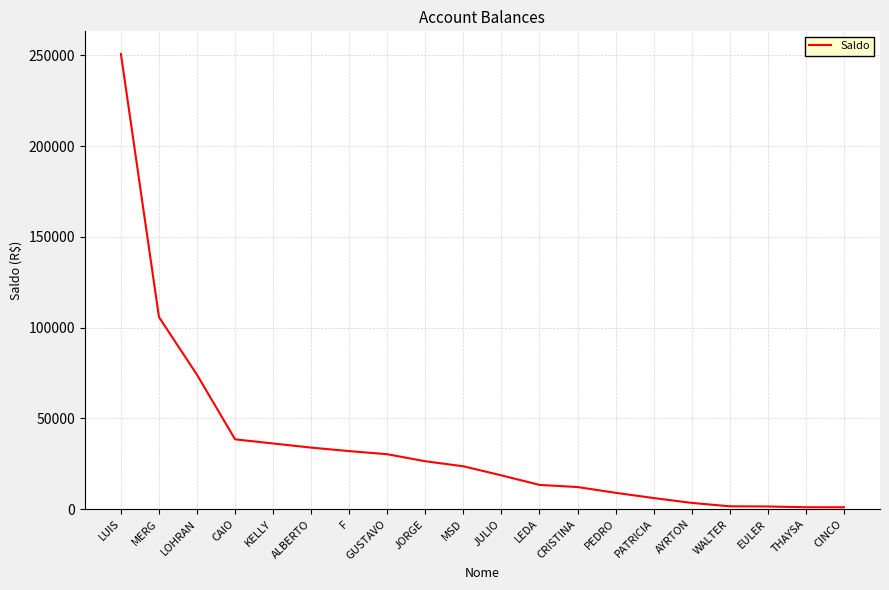

True or false: the data shows 23553.8 at MSD.

True